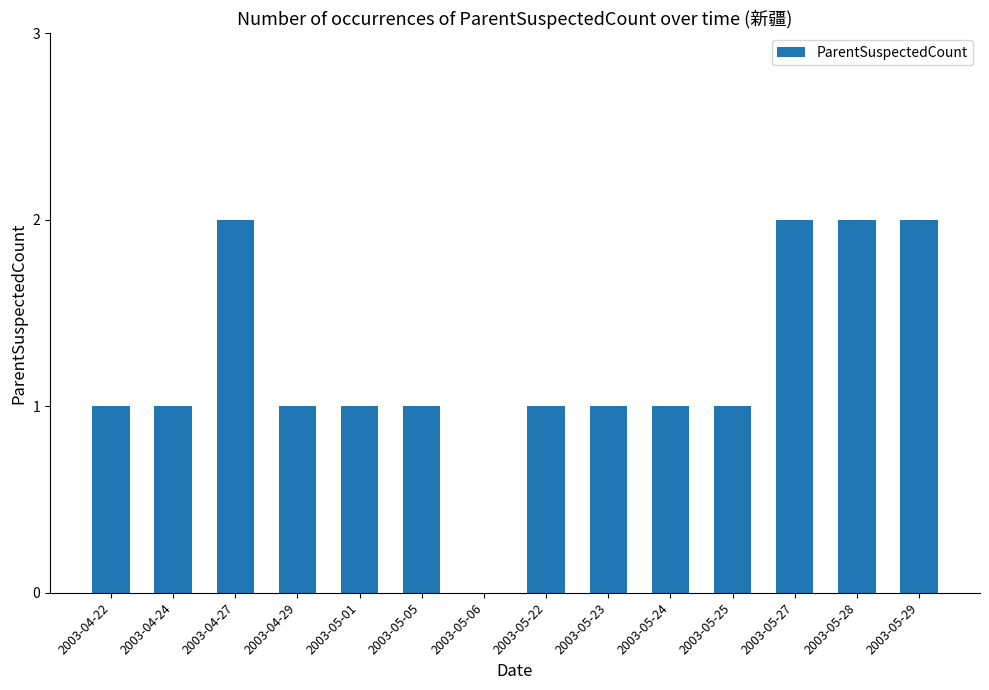

How many categories are shown in the chart?

14